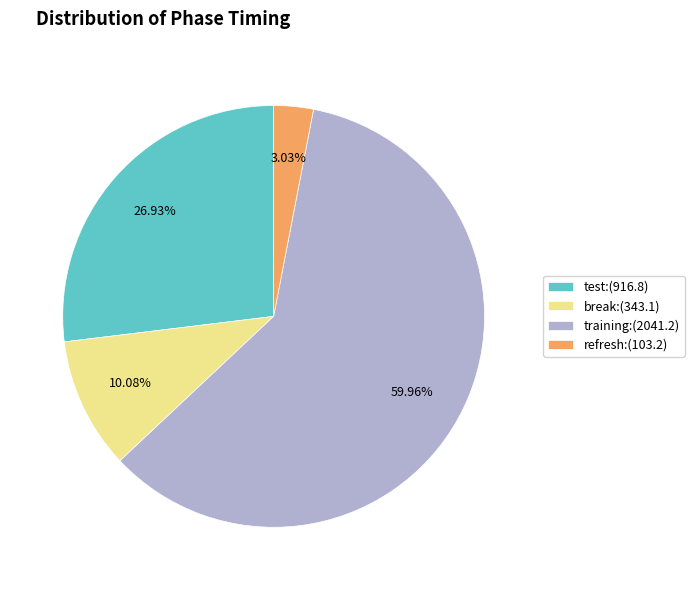

How many slices are in this pie chart?

4